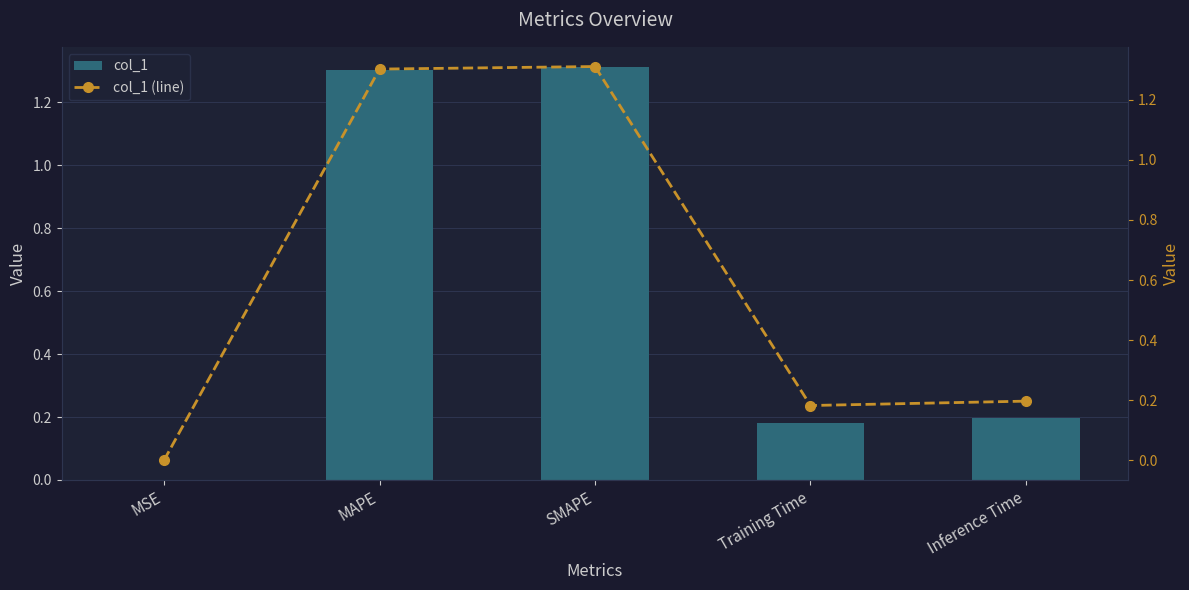

What are all the series names shown in the legend?

col_1, col_1 (line)